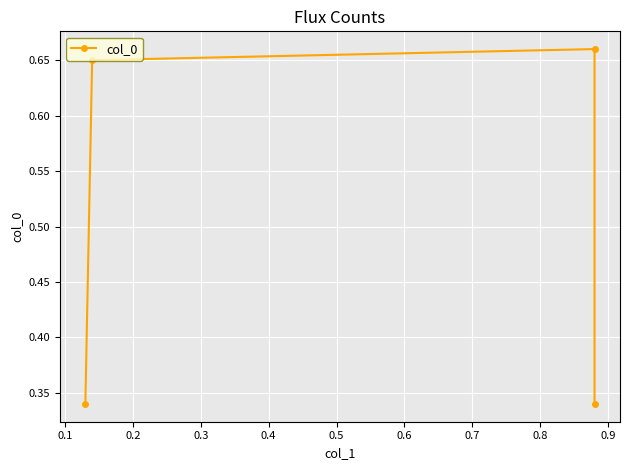

How many lines are shown in the chart?

1